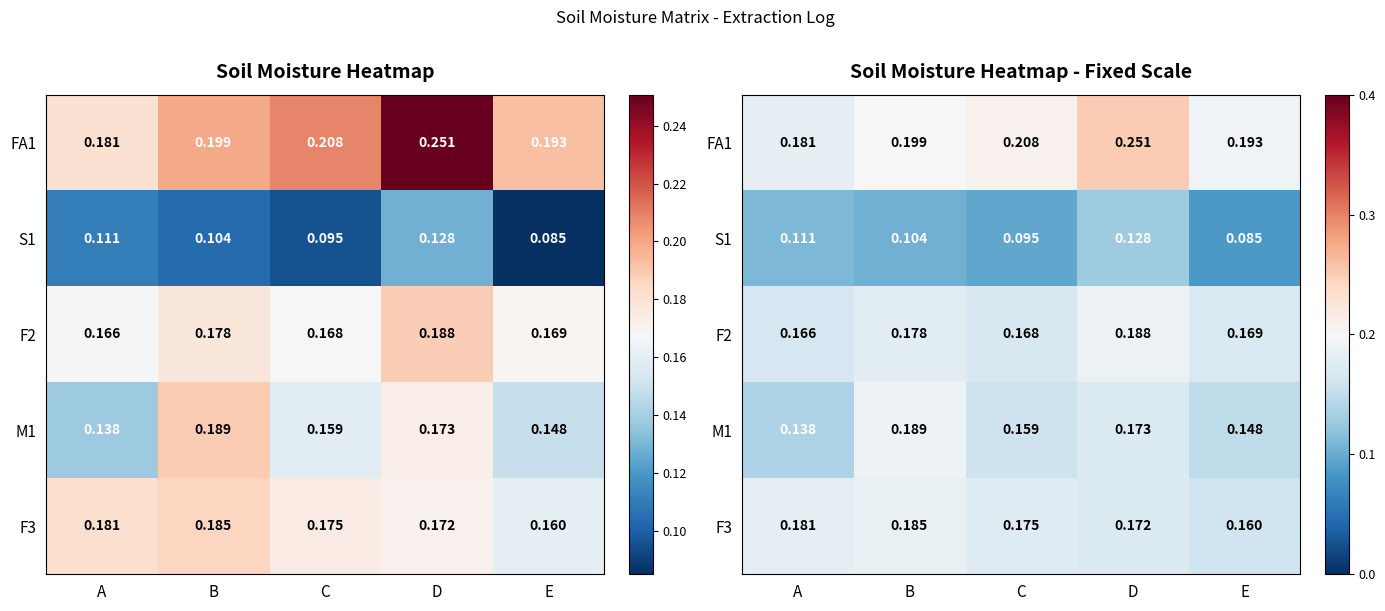

How many distinct data groups are displayed?

5